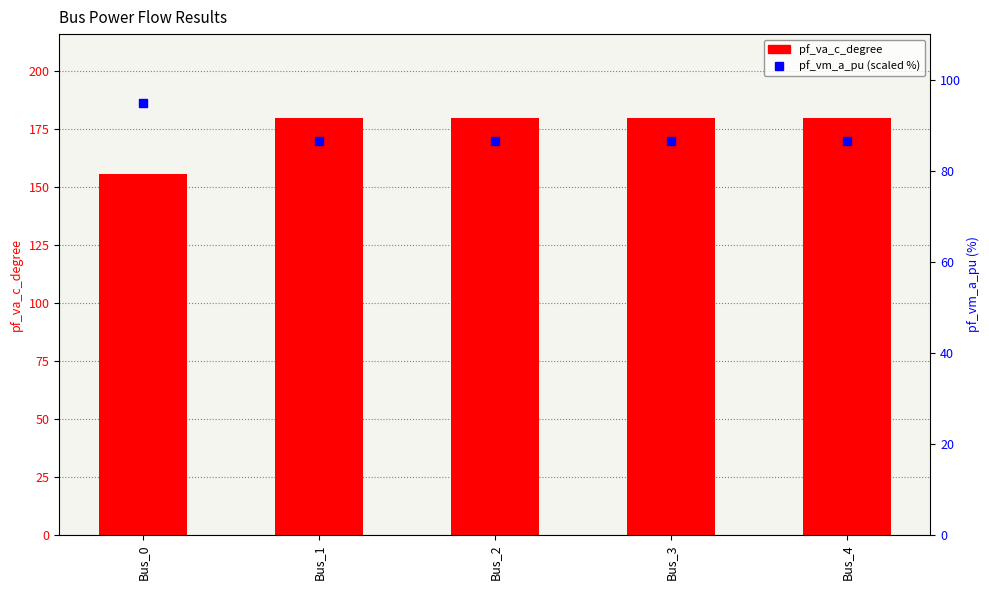

At which category is the sum across all series the highest?

Bus_1